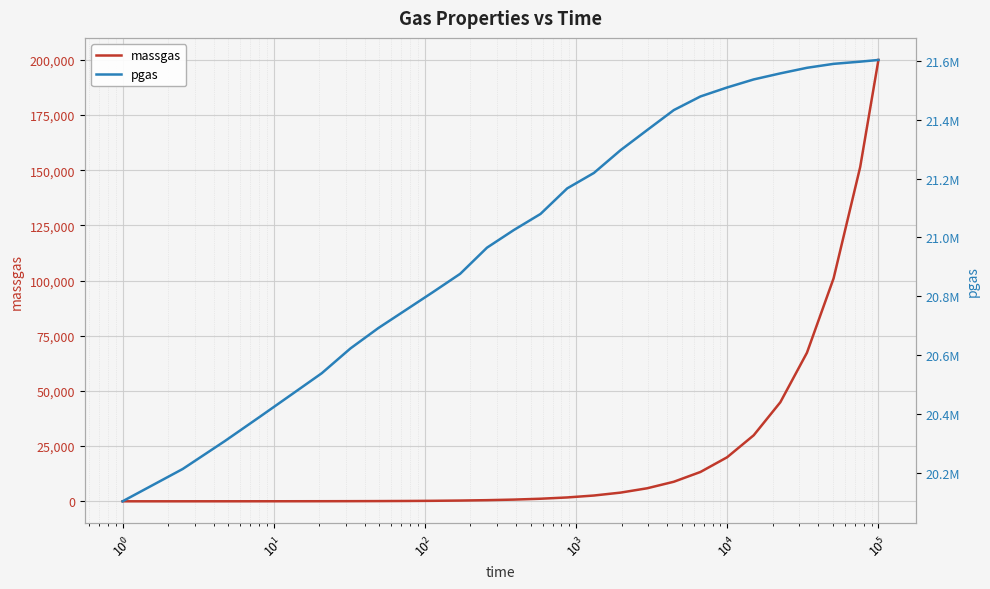

What is the maximum value for pgas?

21603633.0